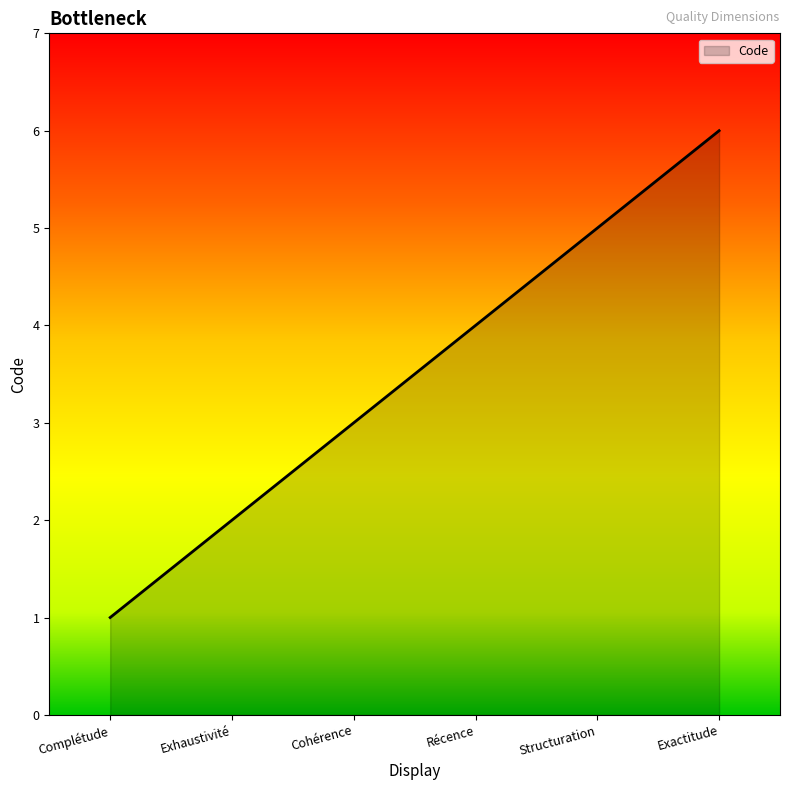

True or false: the data shows 3 at Exhaustivité.

False